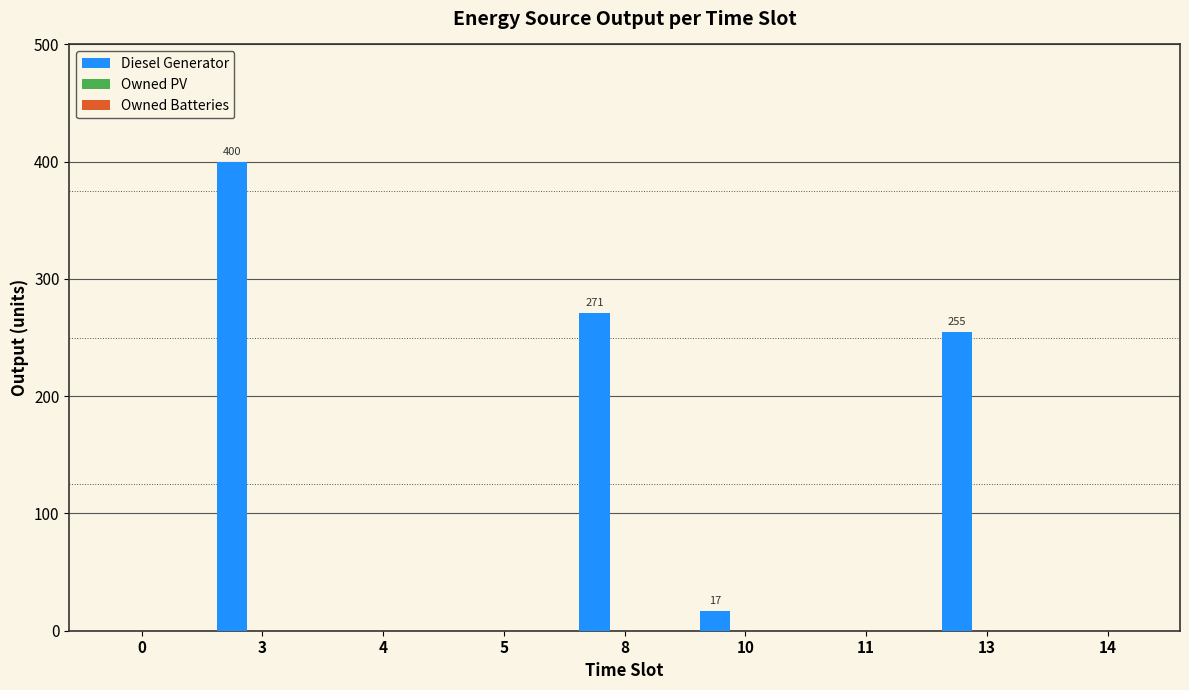

What is the change in value from 8 to 11?

-271